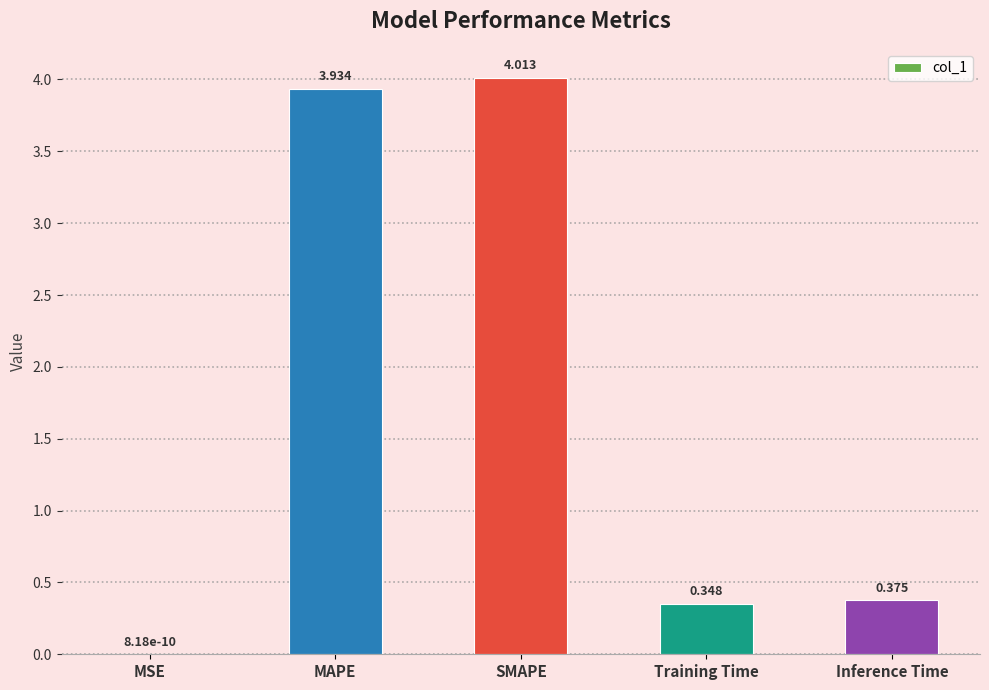

Is it true that the value at SMAPE is 4.0?

True